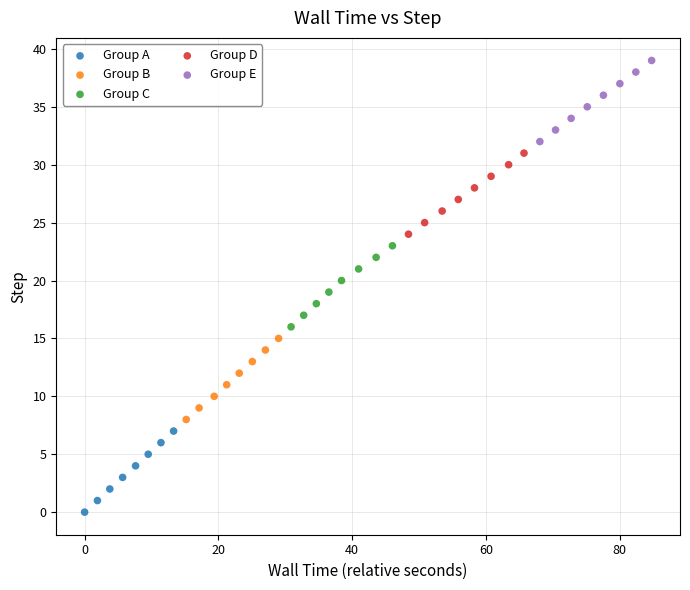

Which series reaches the maximum Y coordinate?

Group E